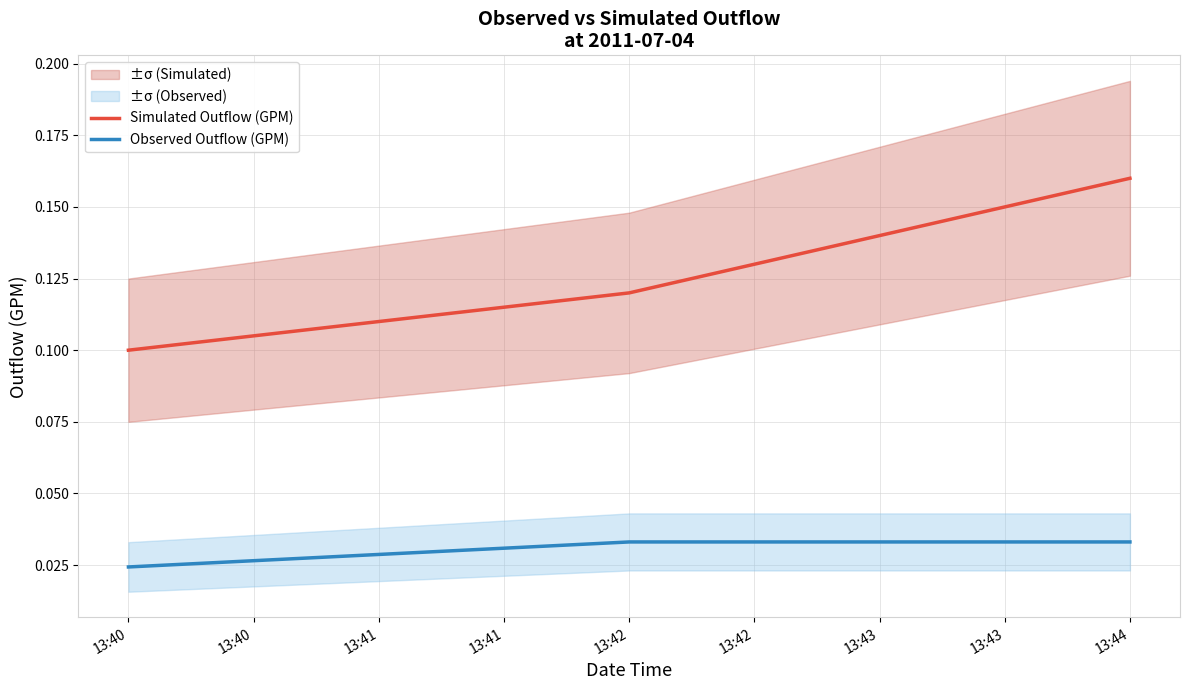

Where is Observed Outflow (GPM) nearest to the value 0?

13:40